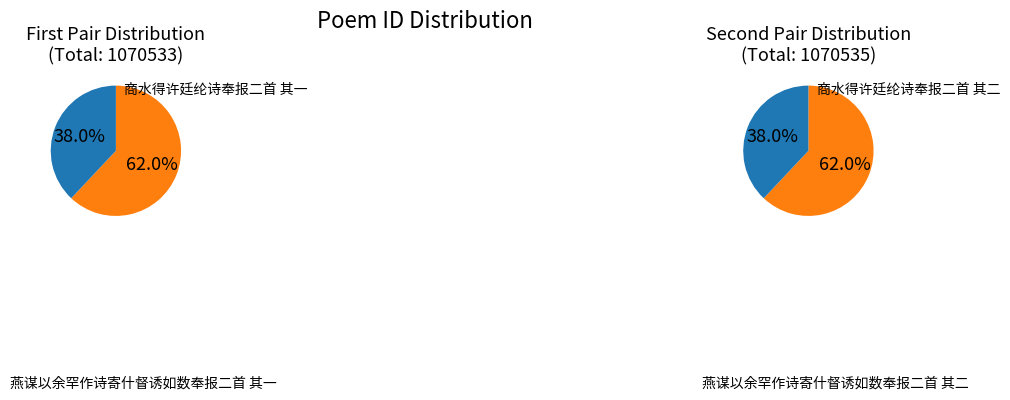

Which has a higher value, 商水得许廷纶诗奉报二首 其二 or 燕谋以余罕作诗寄什督诱如数奉报二首 其二?

商水得许廷纶诗奉报二首 其二